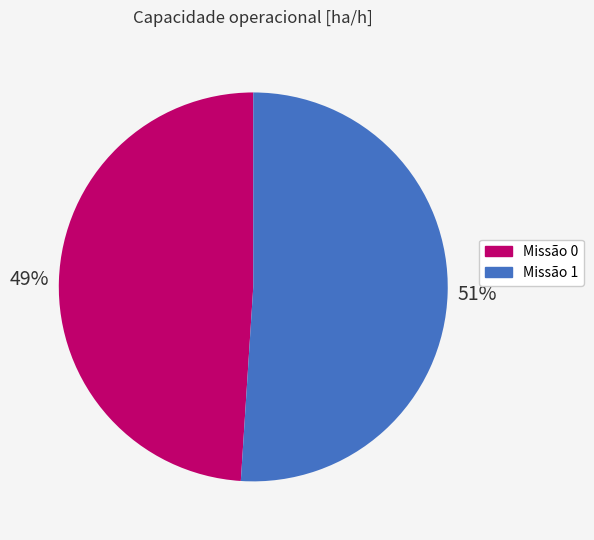

Count the number of slices in the pie.

2